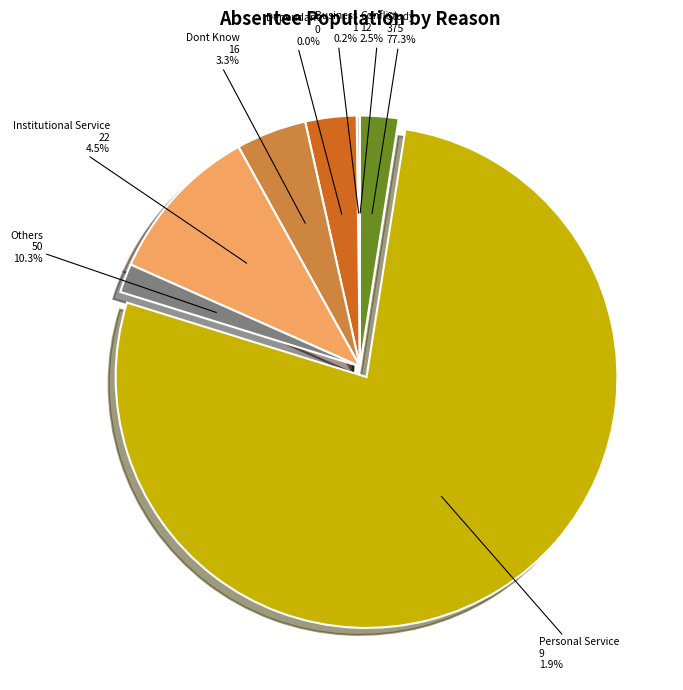

Is Study the majority of the pie?

No